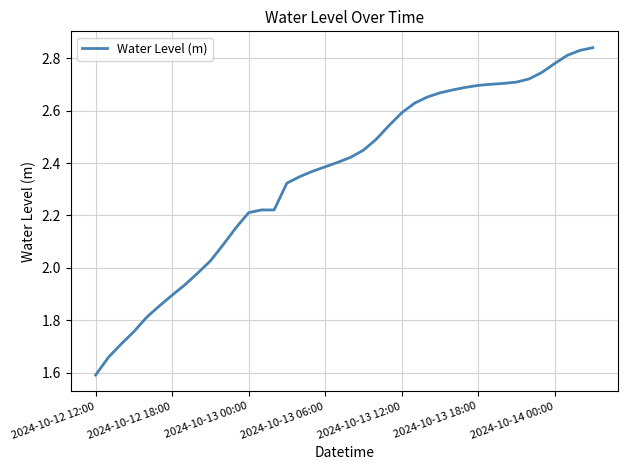

What is the minimum value shown in the chart?

1.6